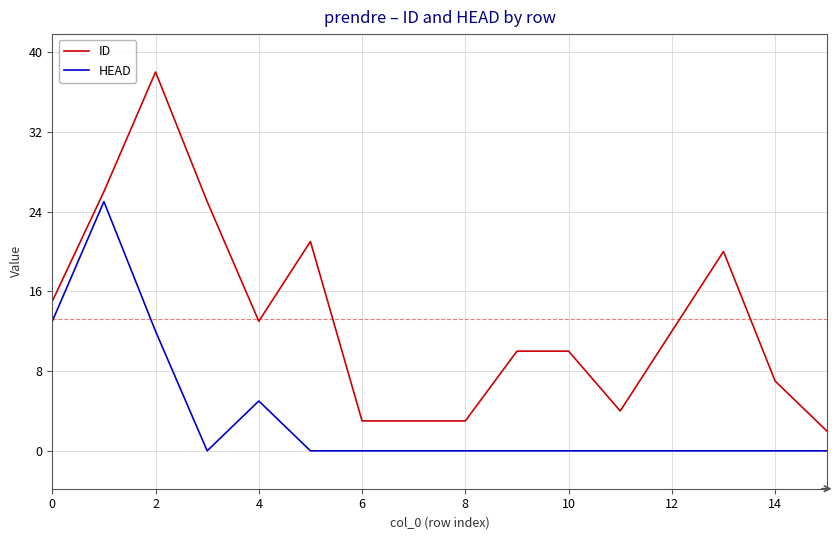

Rank the series by their maximum value, from highest to lowest.

ID, HEAD